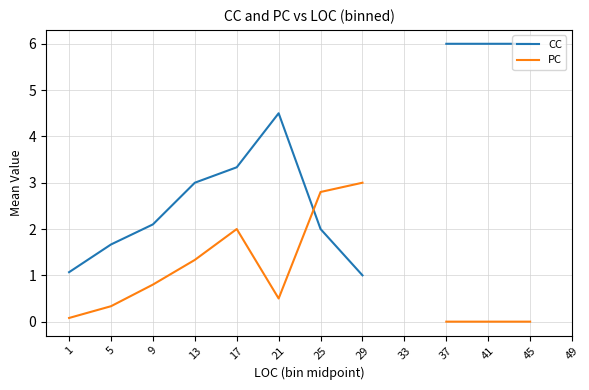

At which label is PC closest to 1?

9